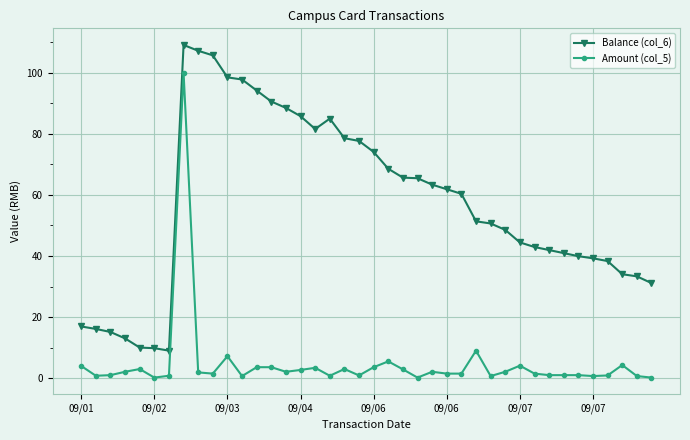

True or false: Amount (col_5) has more than 1 points higher than both neighbors.

True